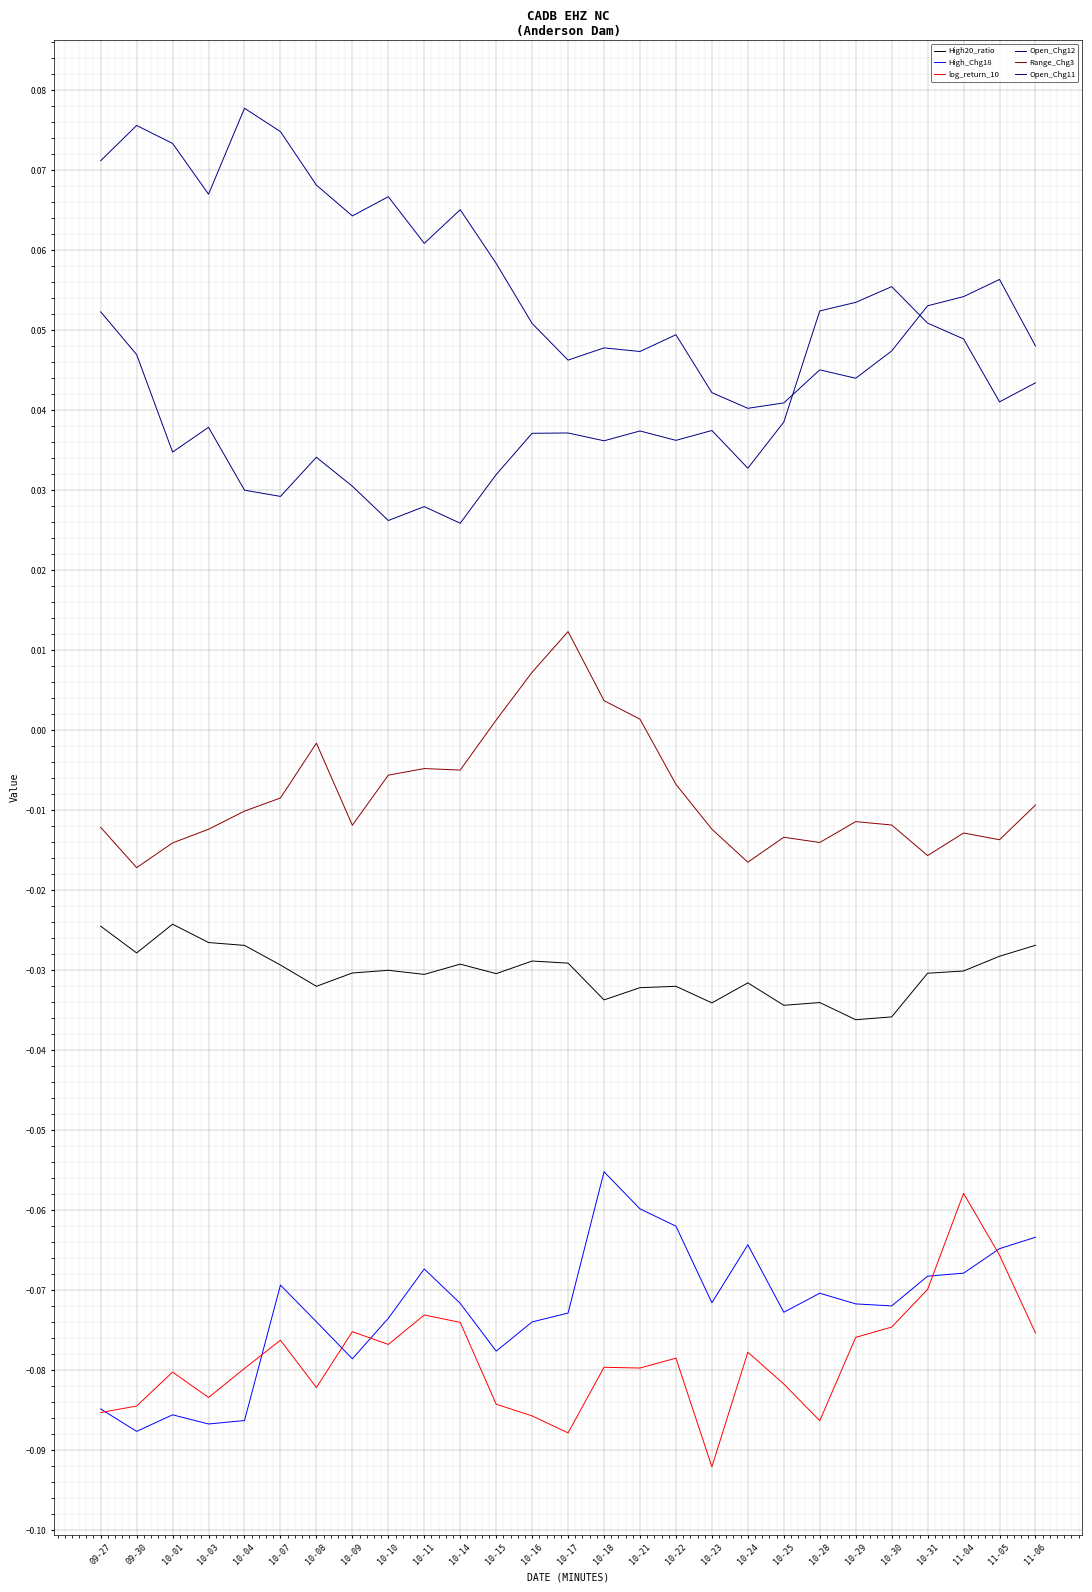

At how many categories does at least one series exceed 0?

27